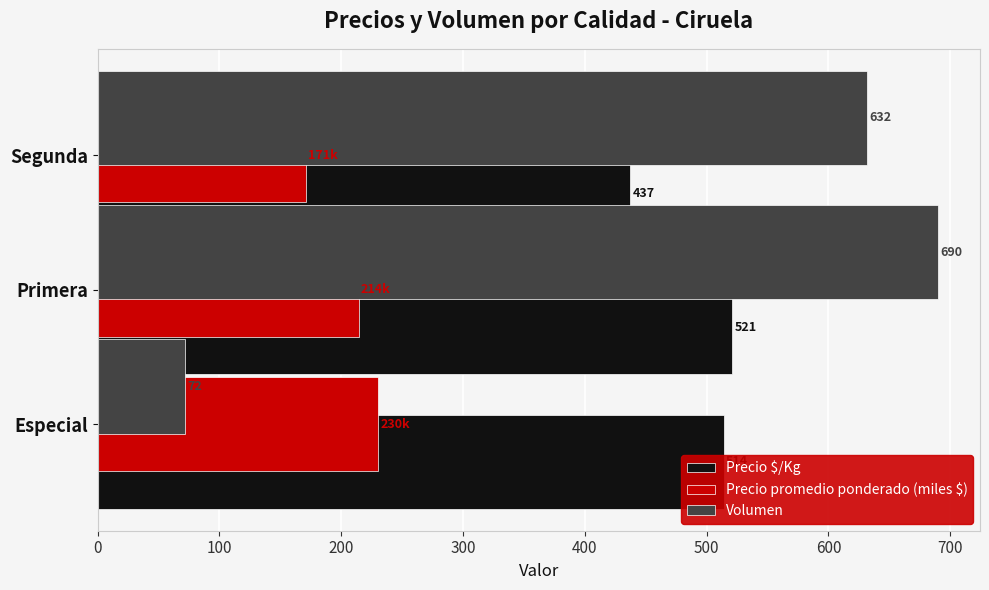

What is the total value across all series at Especial?

816.0